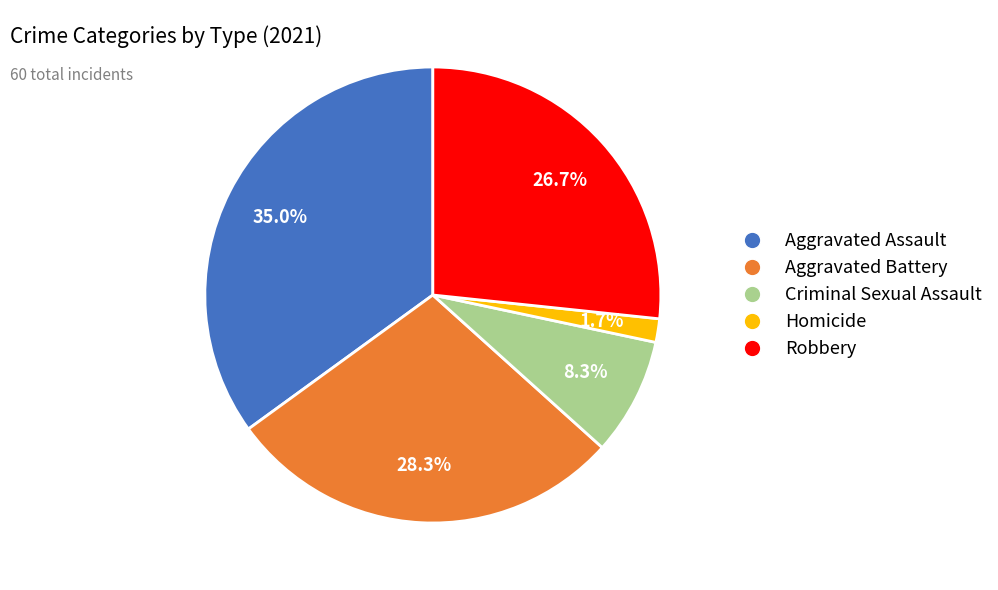

True or false: Robbery accounts for 27% of the total.

True